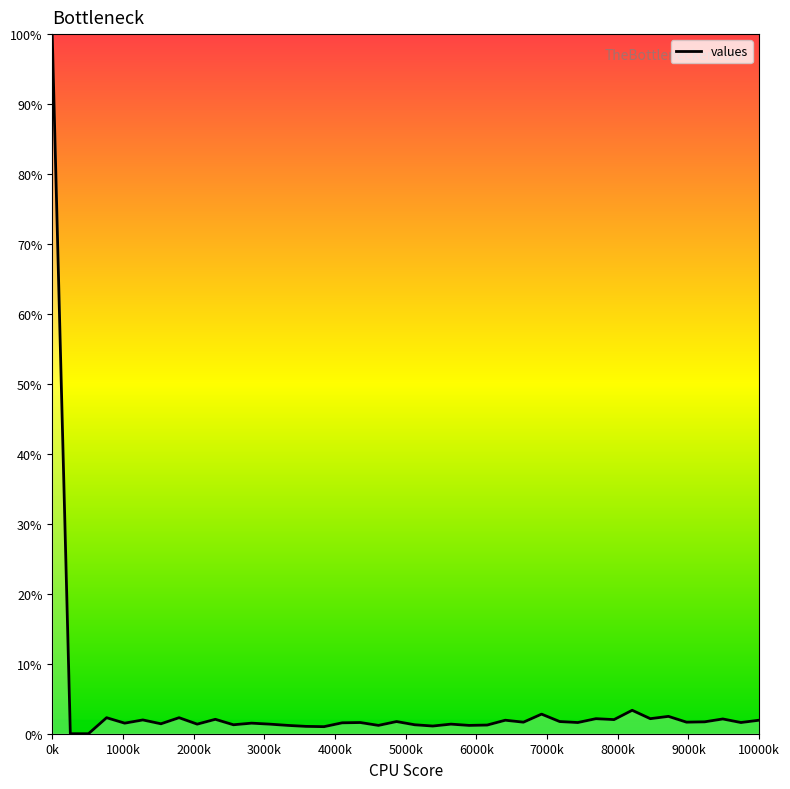

What is the maximum value shown in the chart?

100.0